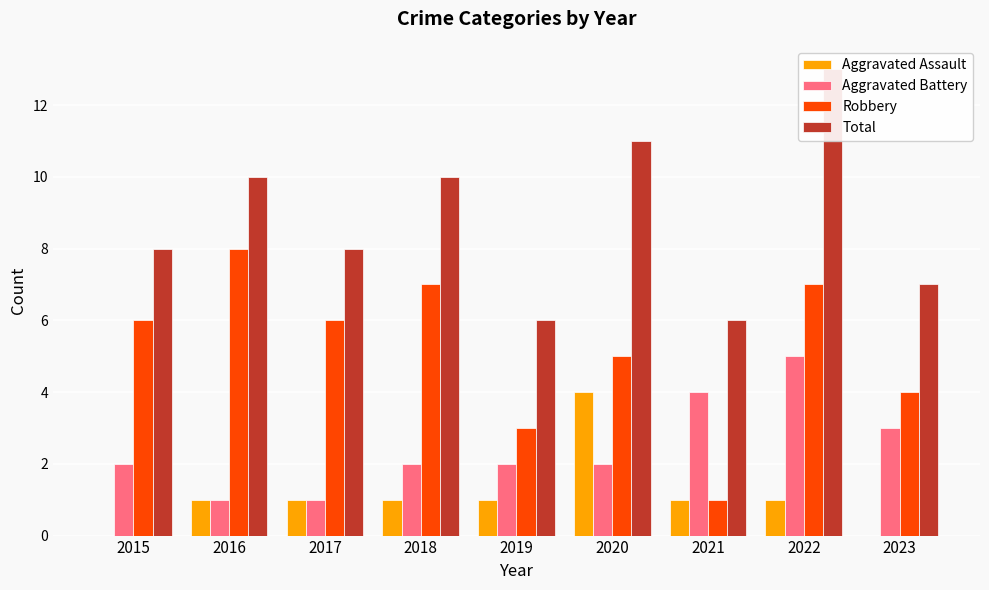

What is the value of the Robbery bar at the 5th from the left?

3